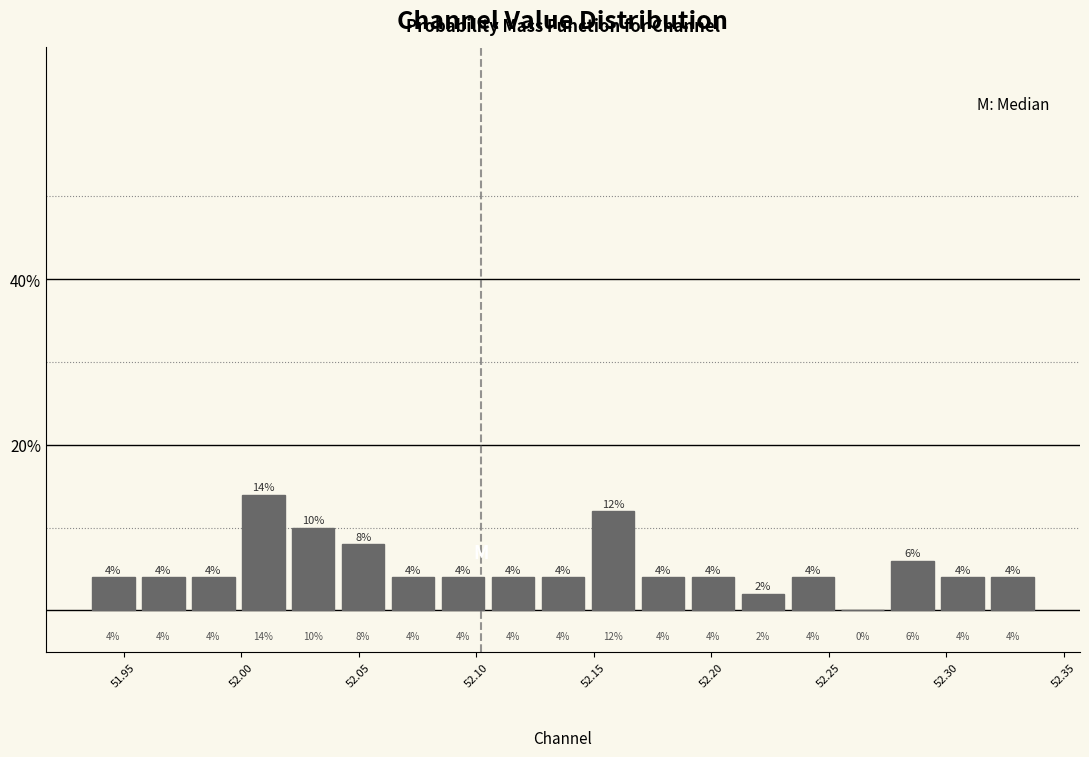

Which range on the x-axis has the tallest bar?

52.000 to 52.020